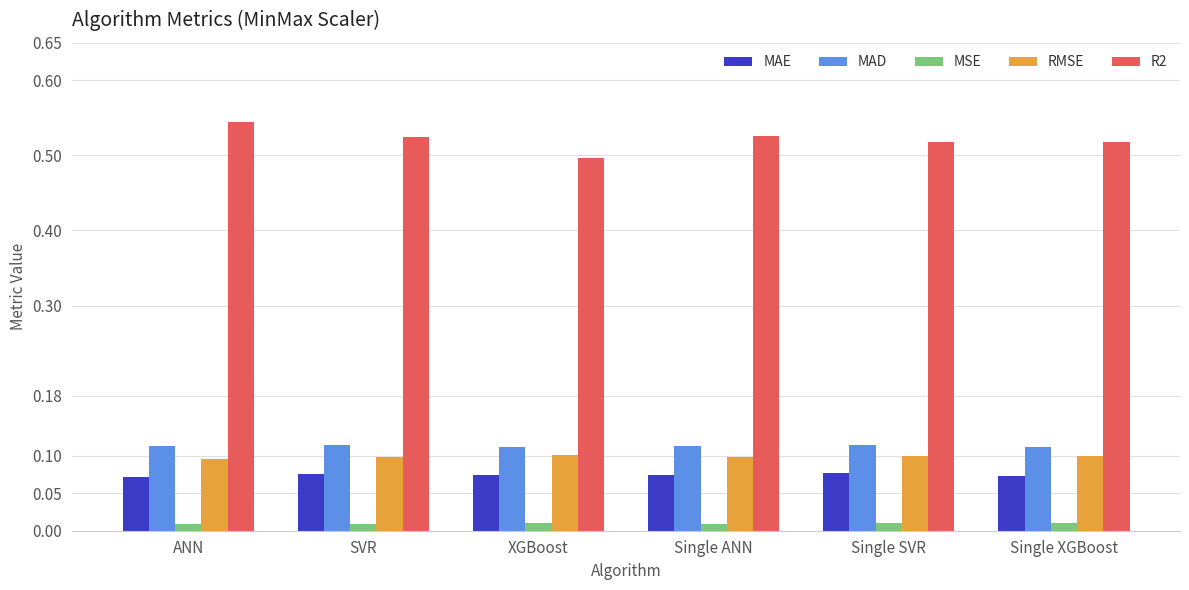

Which series has the widest spread of values?

R2